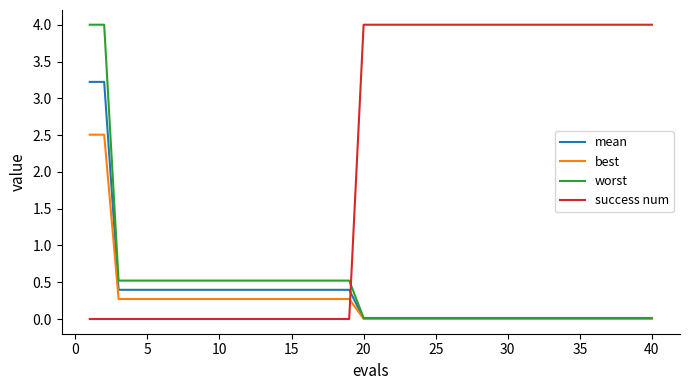

Which series has the largest total across all categories?

success num